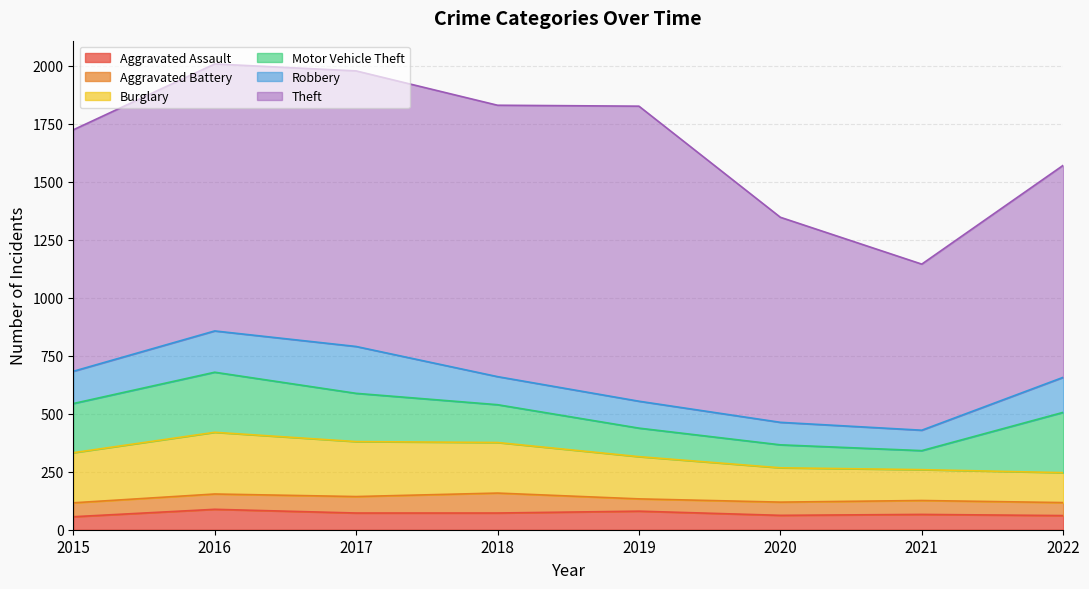

Does the chart display data point markers on the line(s)?

No